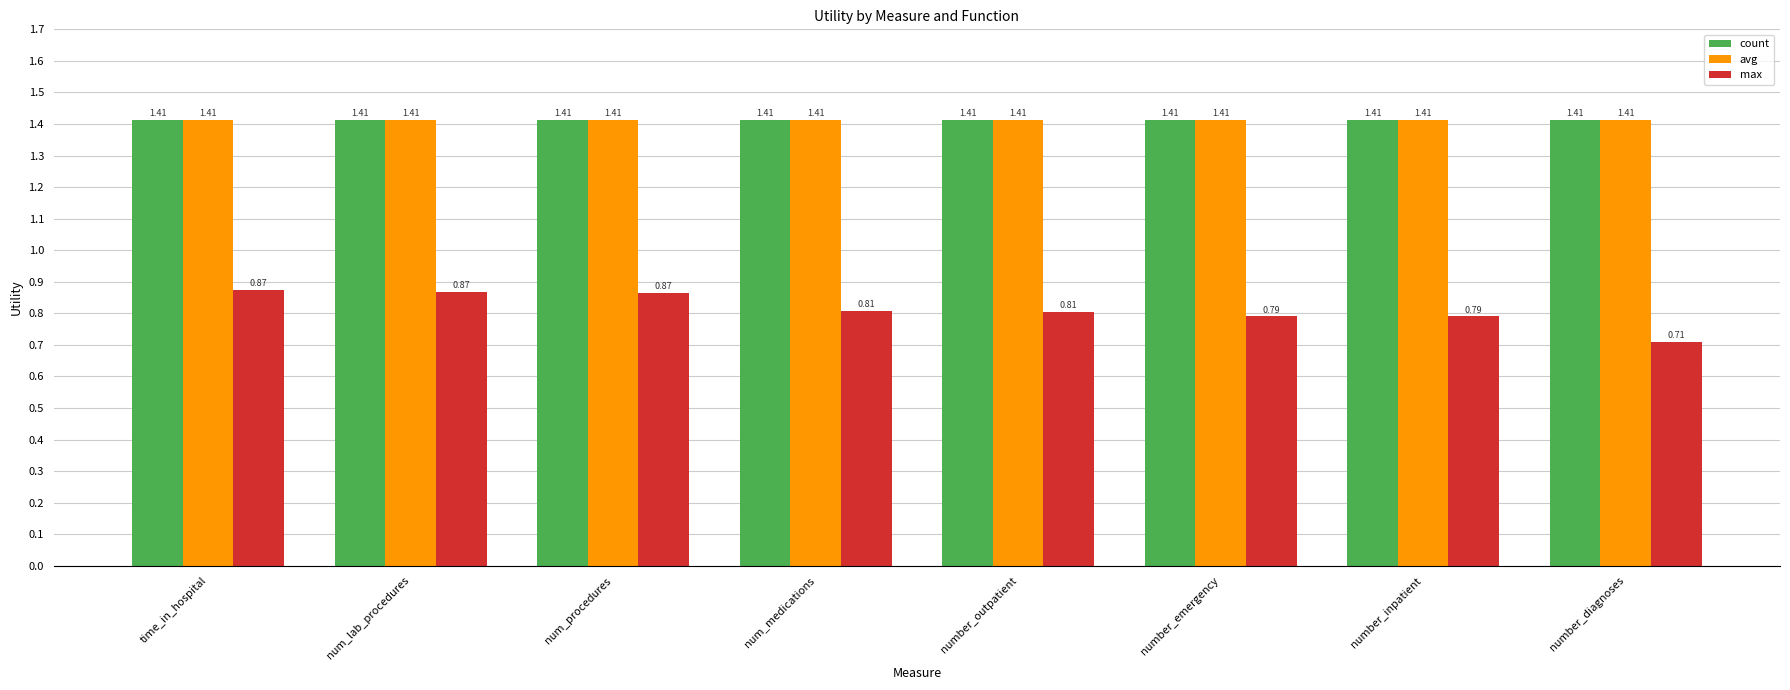

What position from the right is number_inpatient?

2